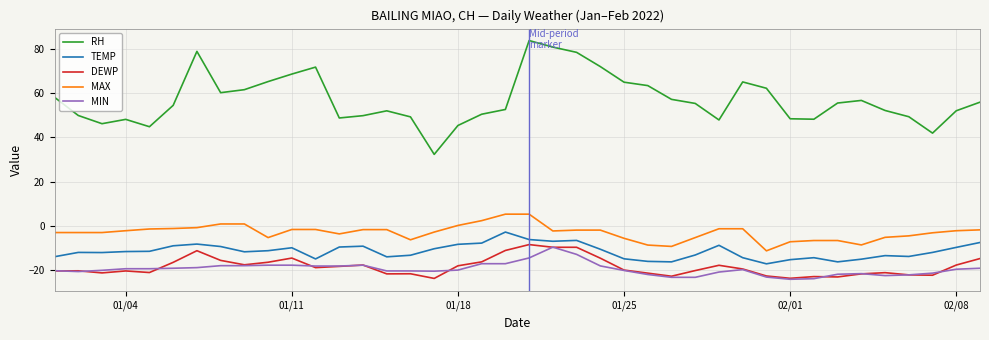

What is the minimum value shown in the chart?

-24.3